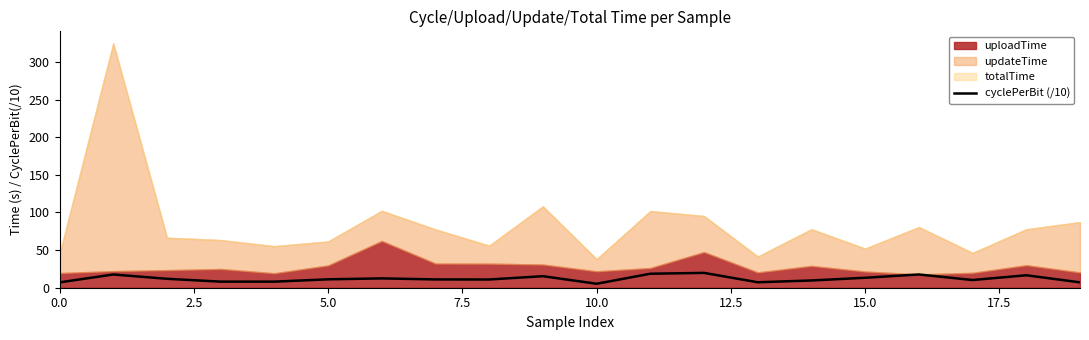

How many data points are less than 11?

9